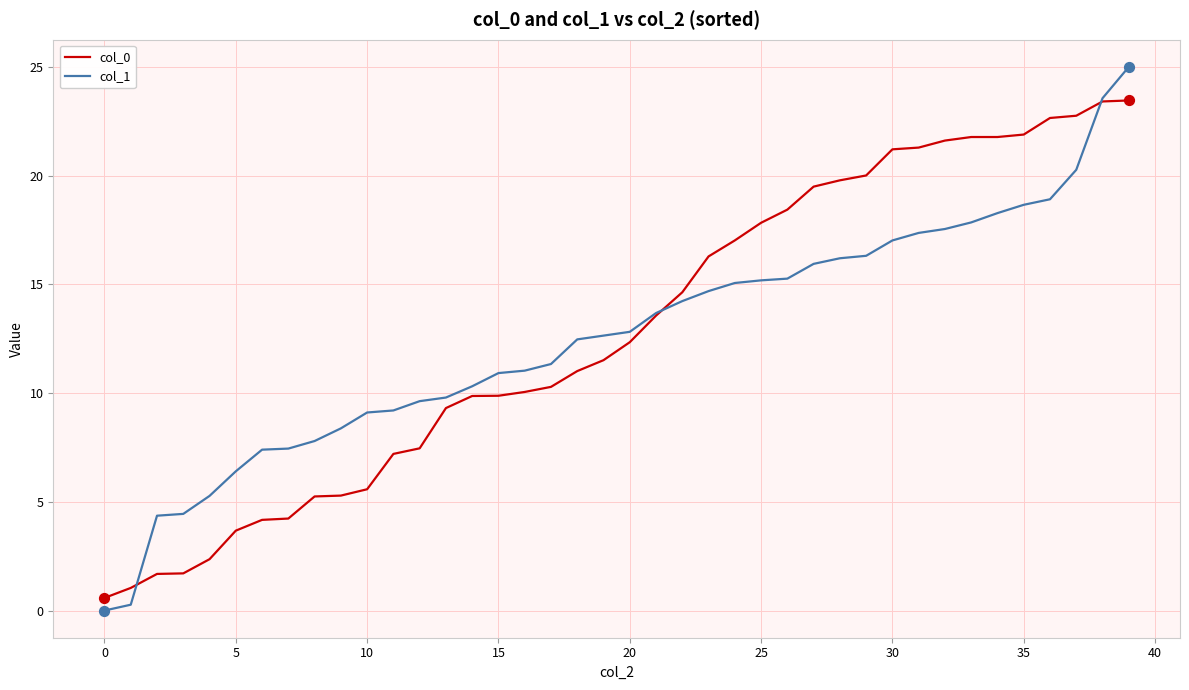

Which series has the largest total across all categories?

col_0